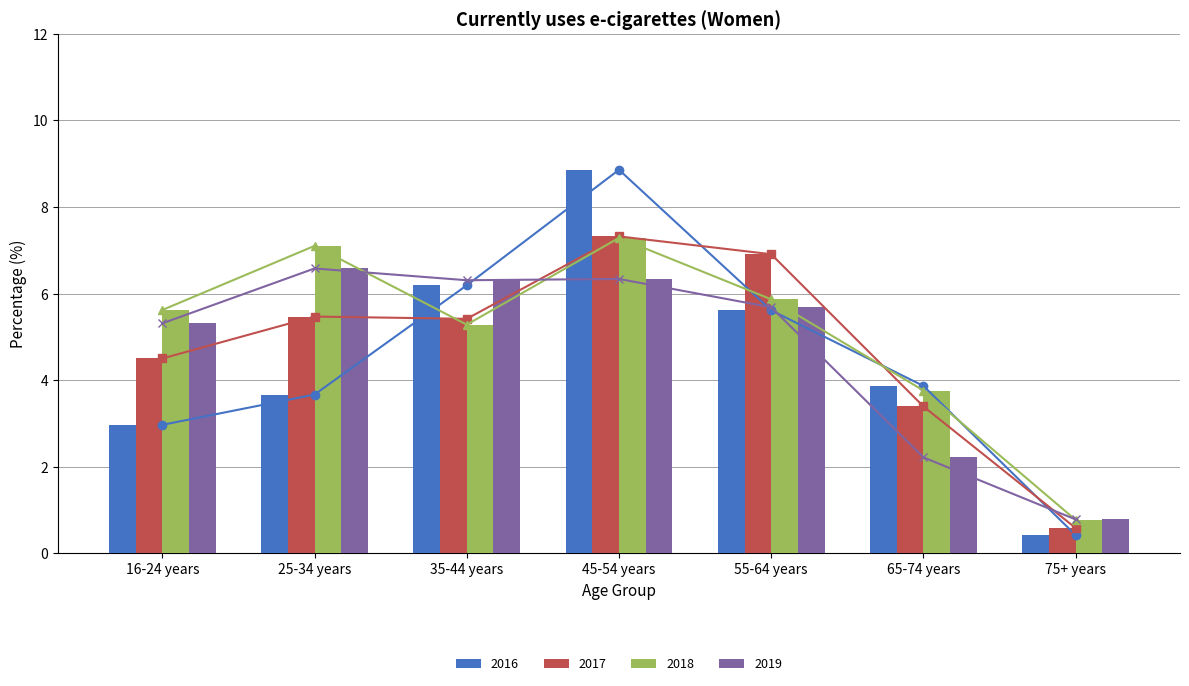

What is the value of the 2016 bar at the 2nd from the left?

3.7